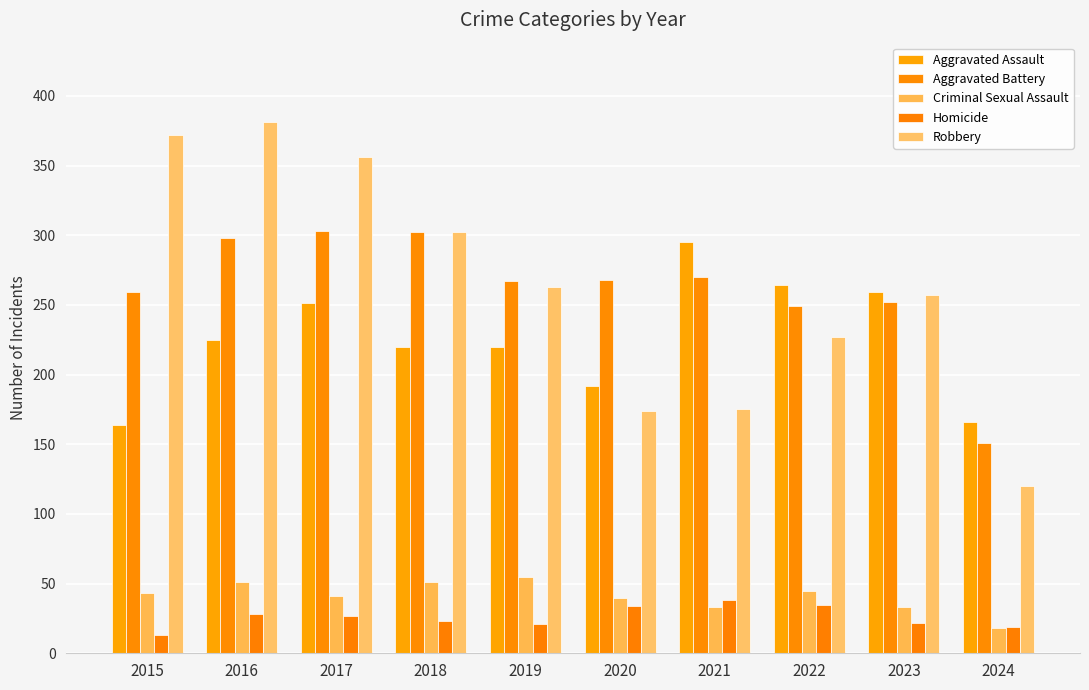

How many distinct data groups are displayed?

5